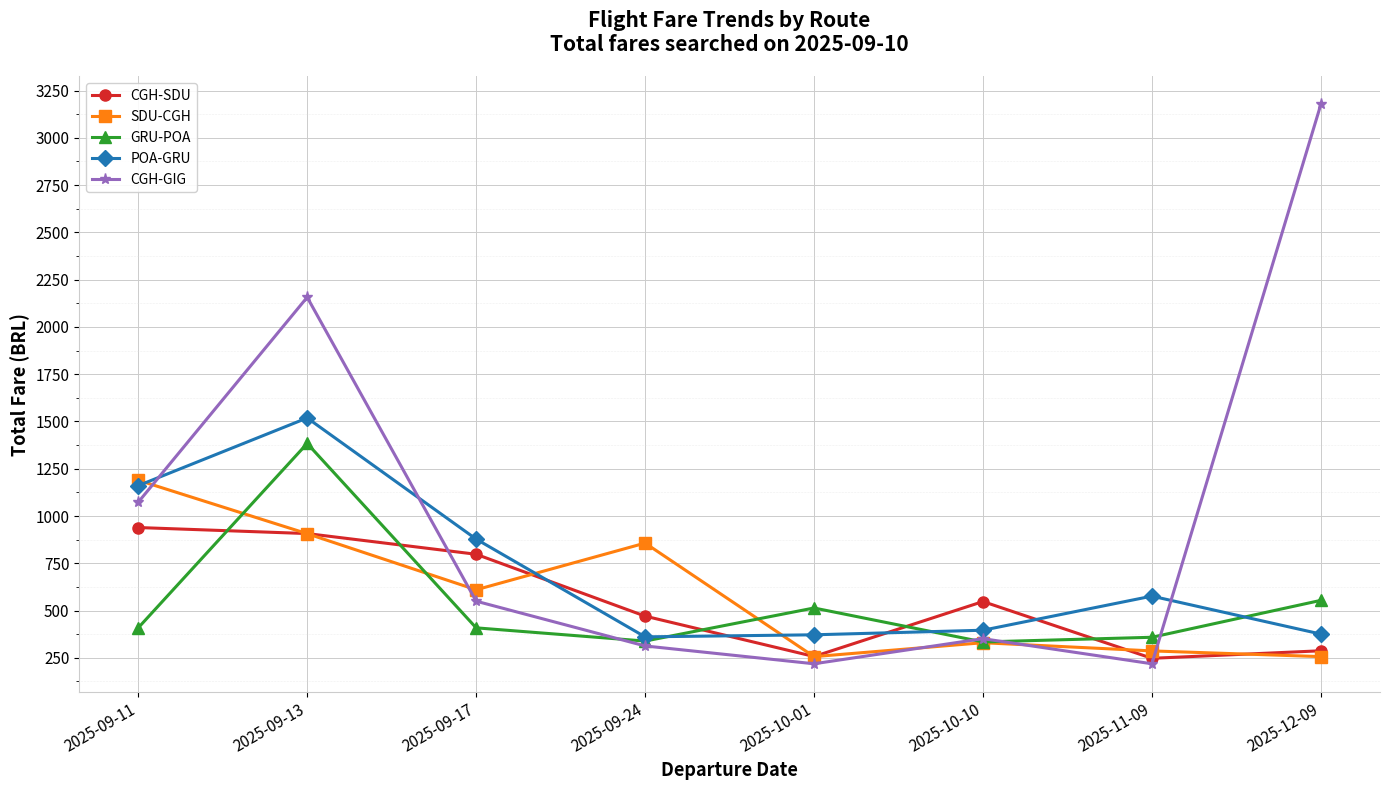

Is it true that GRU-POA equals 196.8 at 2025-10-01?

False